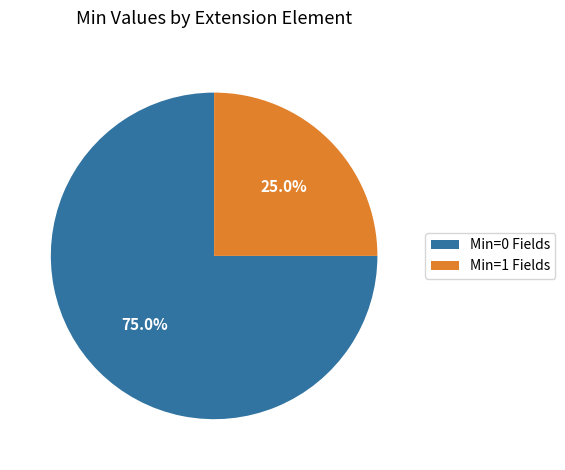

Which has a higher value, Min=0 Fields or Min=1 Fields?

Min=0 Fields